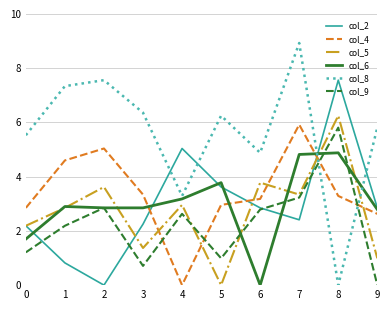

Is the value of col_5 at 9 greater than the value of col_2 at 7?

No